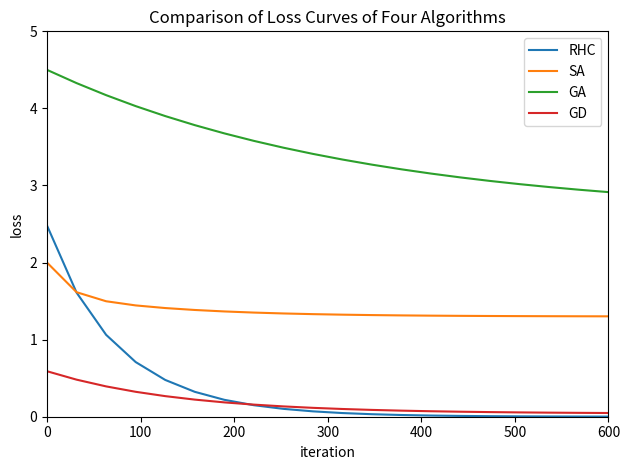

Which series has the widest spread of values?

RHC